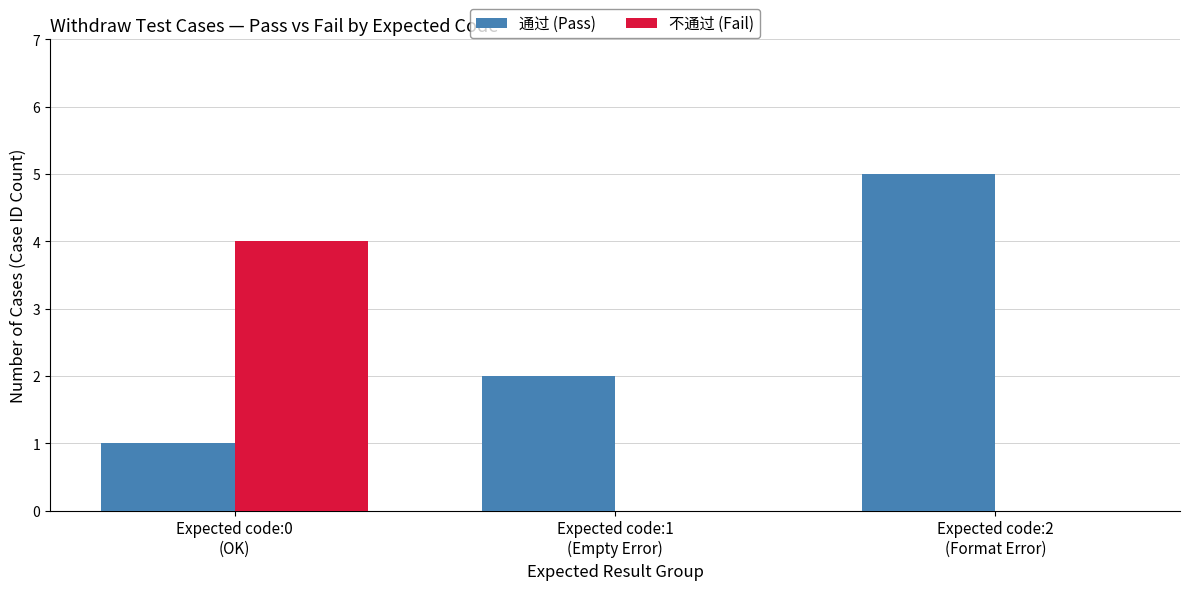

What is the total value across all series at Expected code:1
(Empty Error)?

2